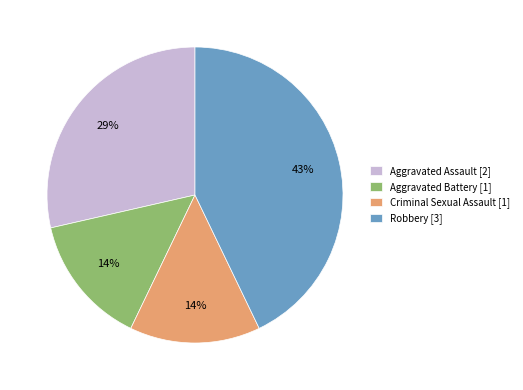

Is there a majority slice in this chart?

No